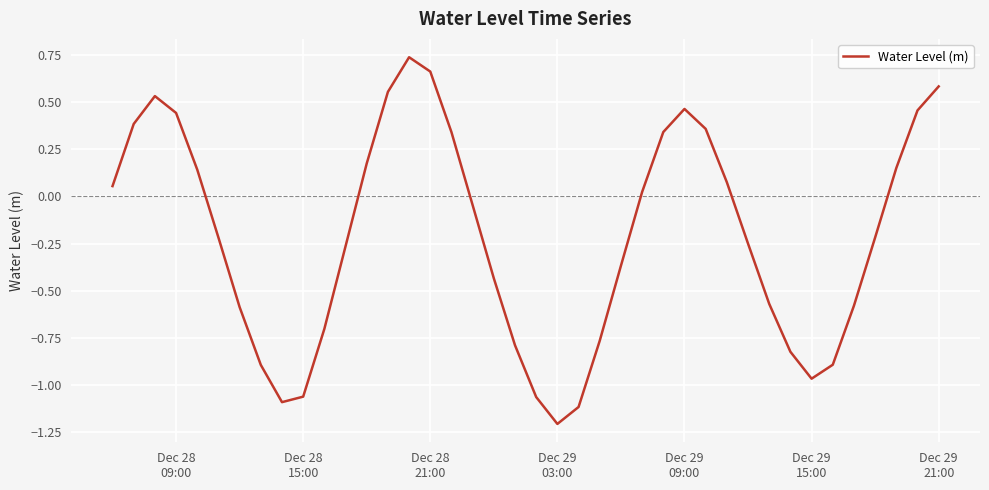

What is the smallest value displayed?

-1.2